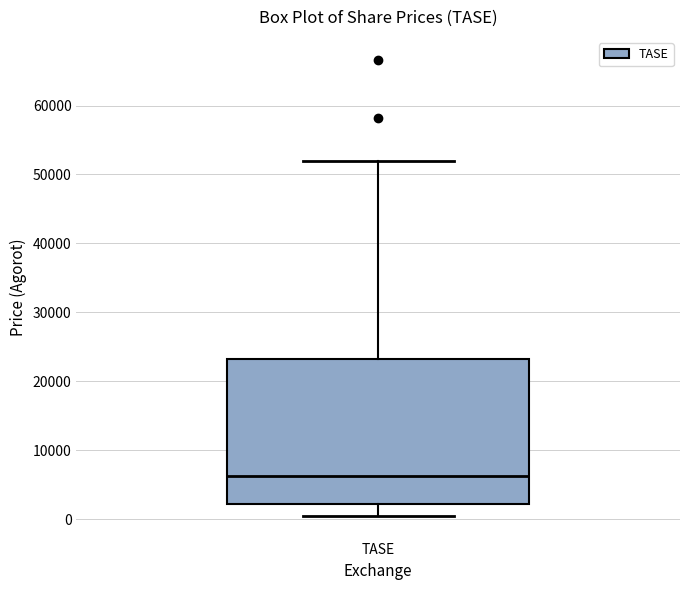

Where is the upper edge of the box for TASE on the y-axis? The values are not printed on the chart, so give them approximately, as read against the axis.

23000